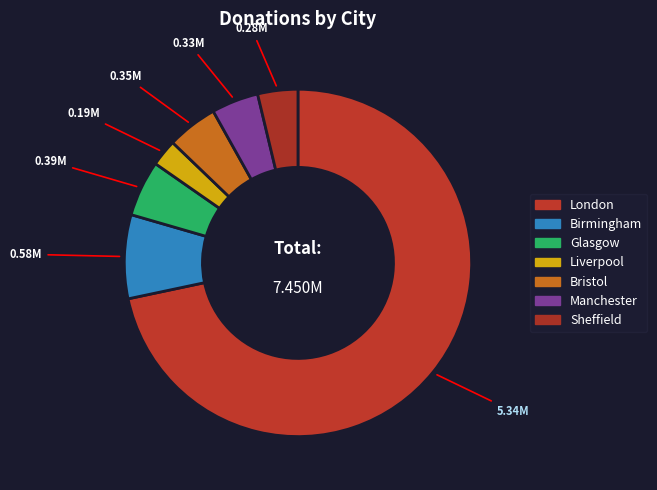

To the nearest percent, what percentage of the pie is London?

72%